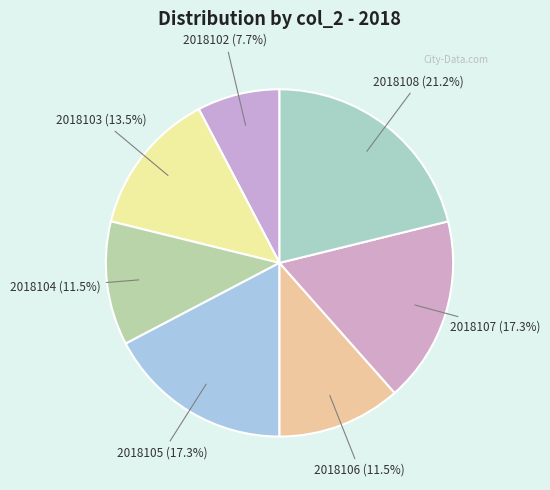

What is the largest slice in the pie chart?

2018108